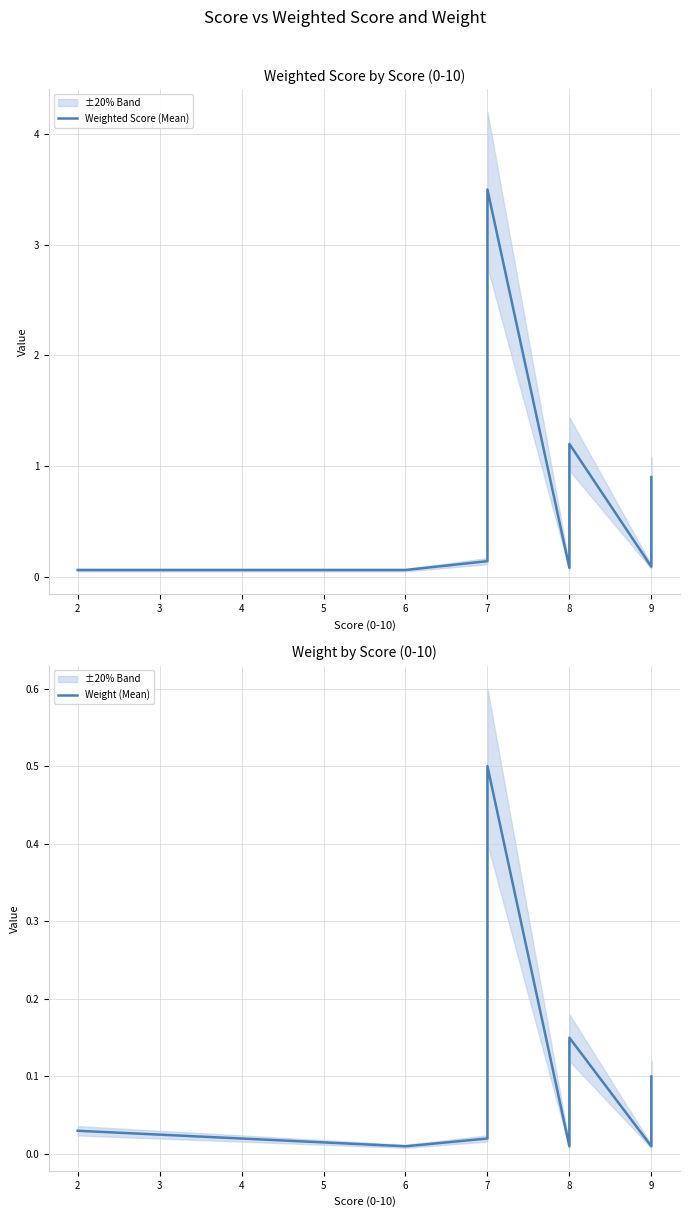

True or false: Weighted Score (Mean) has more than 0 interior local peaks.

True